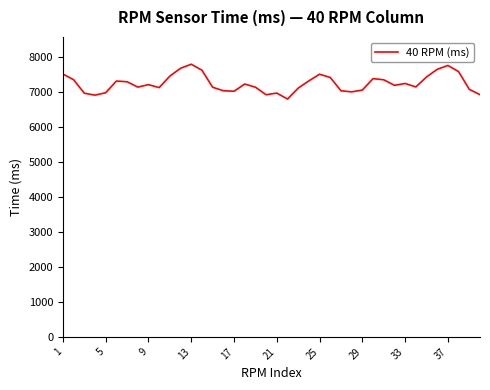

True or false: there are more than 0 points higher than both neighbors.

True